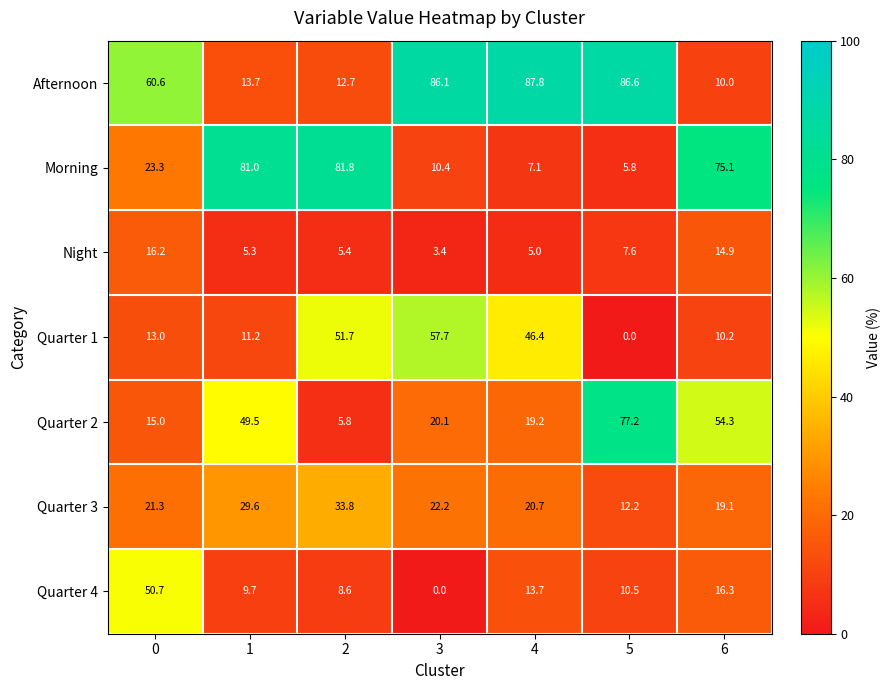

True or false: Night has a value of 7.2 at 6.

False